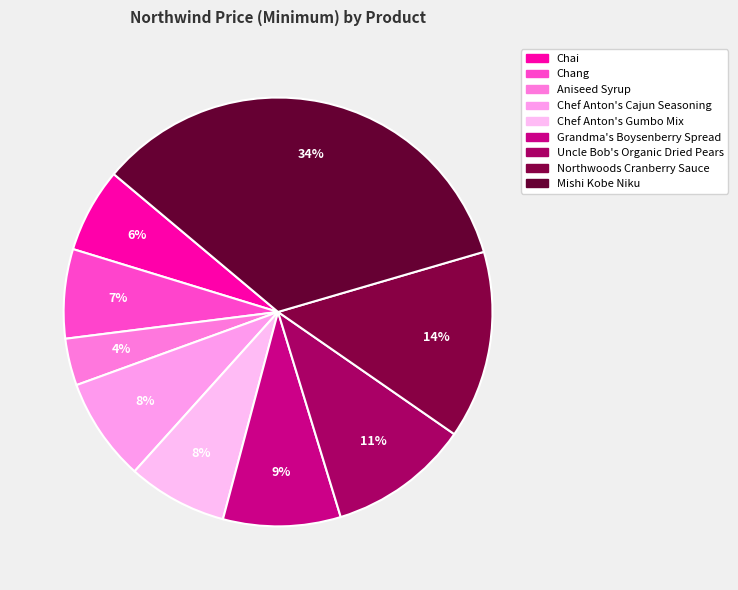

To the nearest percent, what is the difference between the largest and smallest slice percentages?

31%